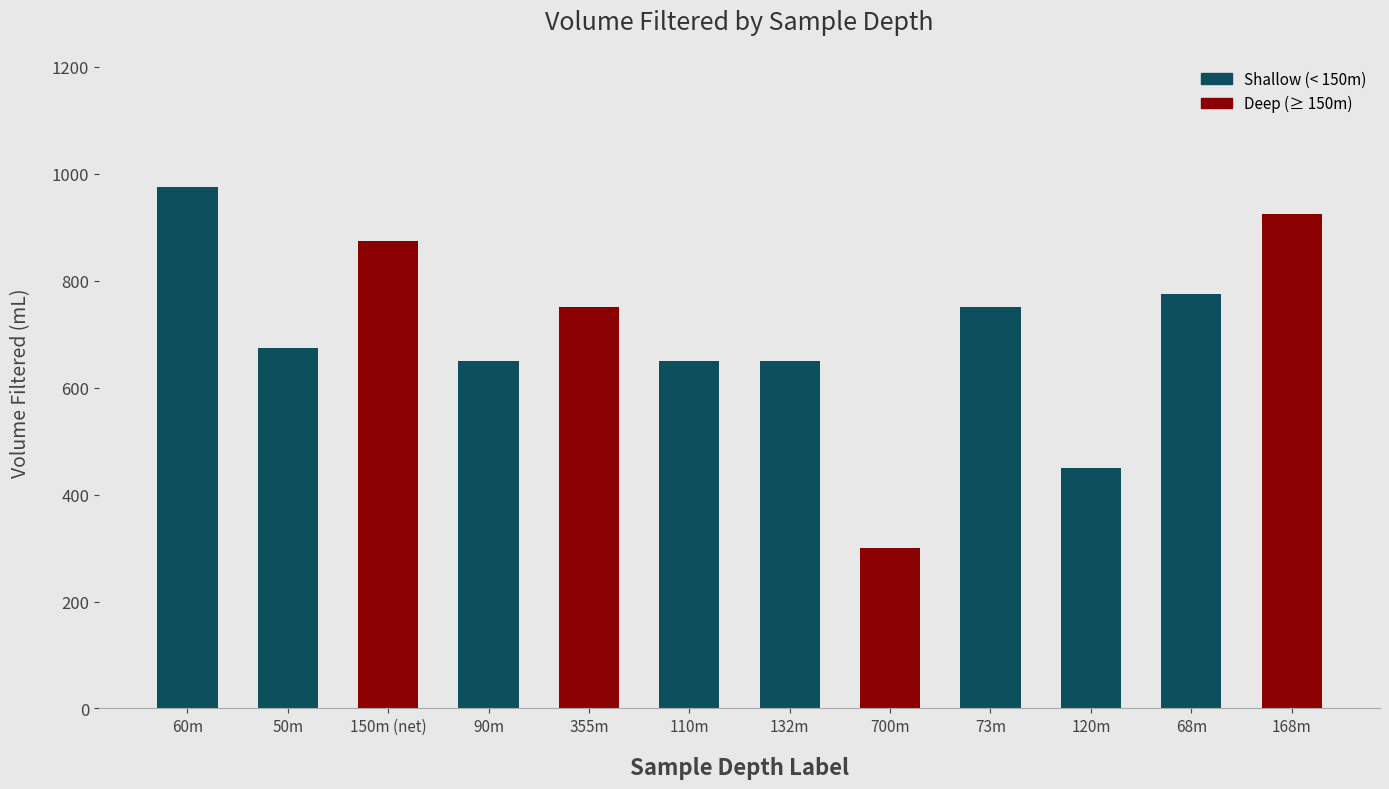

What is the sum of the values at 150m (net) and 110m?

1525